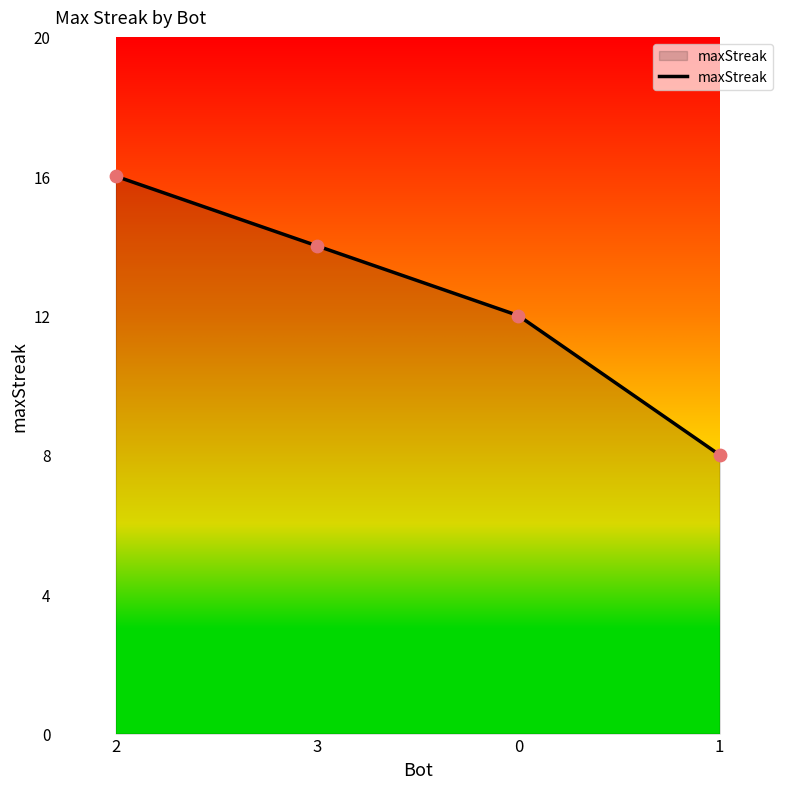

Between 2 and 1, which is larger?

2